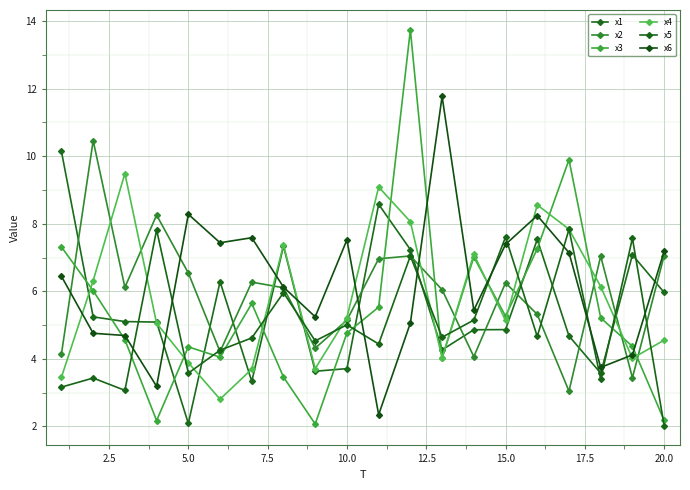

How many lines are shown in the chart?

6